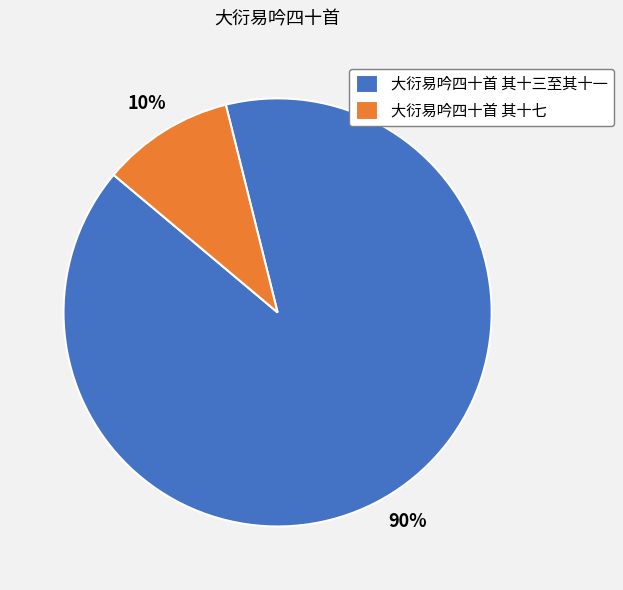

Count the number of slices in the pie.

2